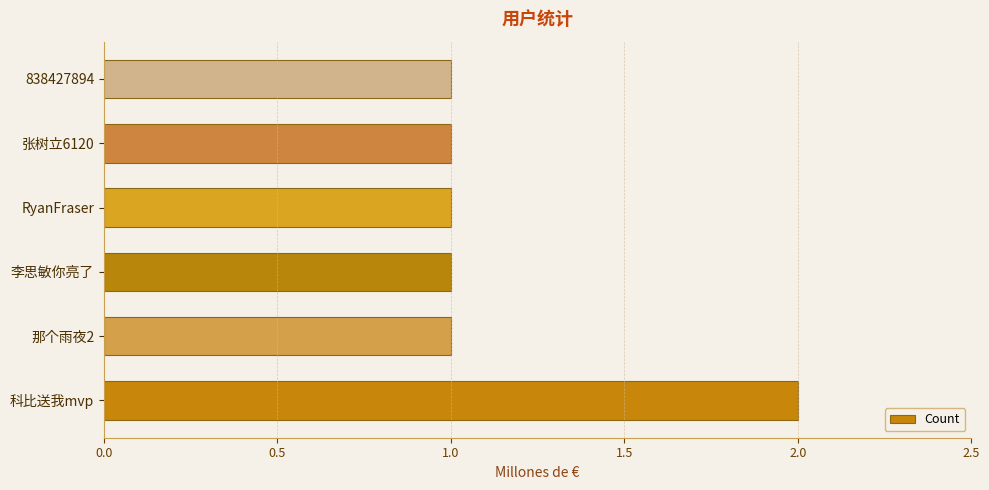

True or false: the data shows 1 at 李思敏你亮了.

True